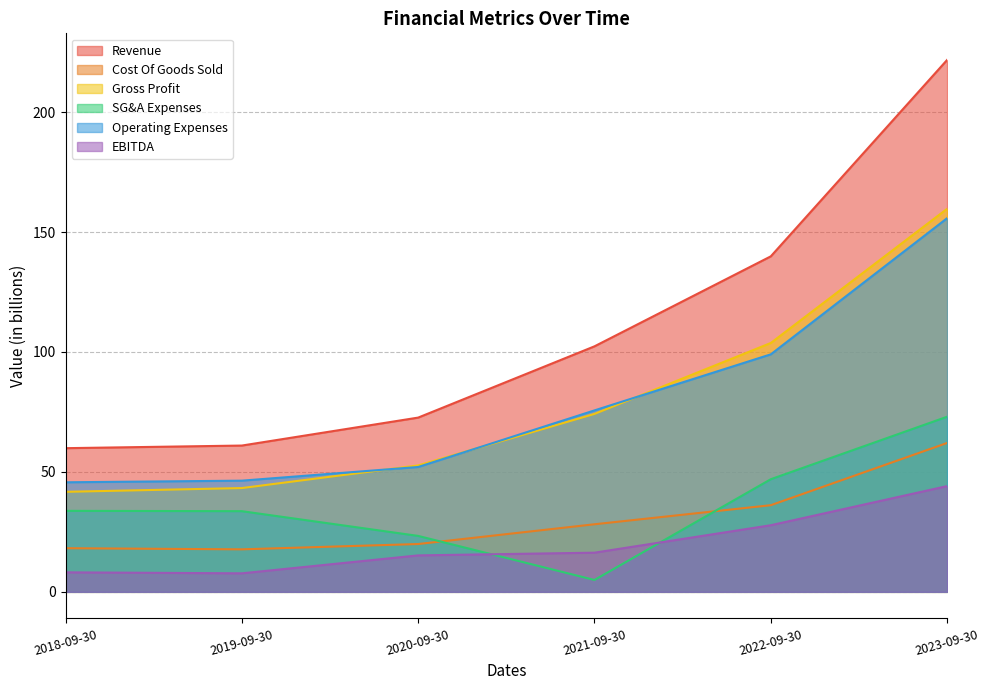

The value of Gross Profit at 2022-09-30 is 25.5. True or false?

False